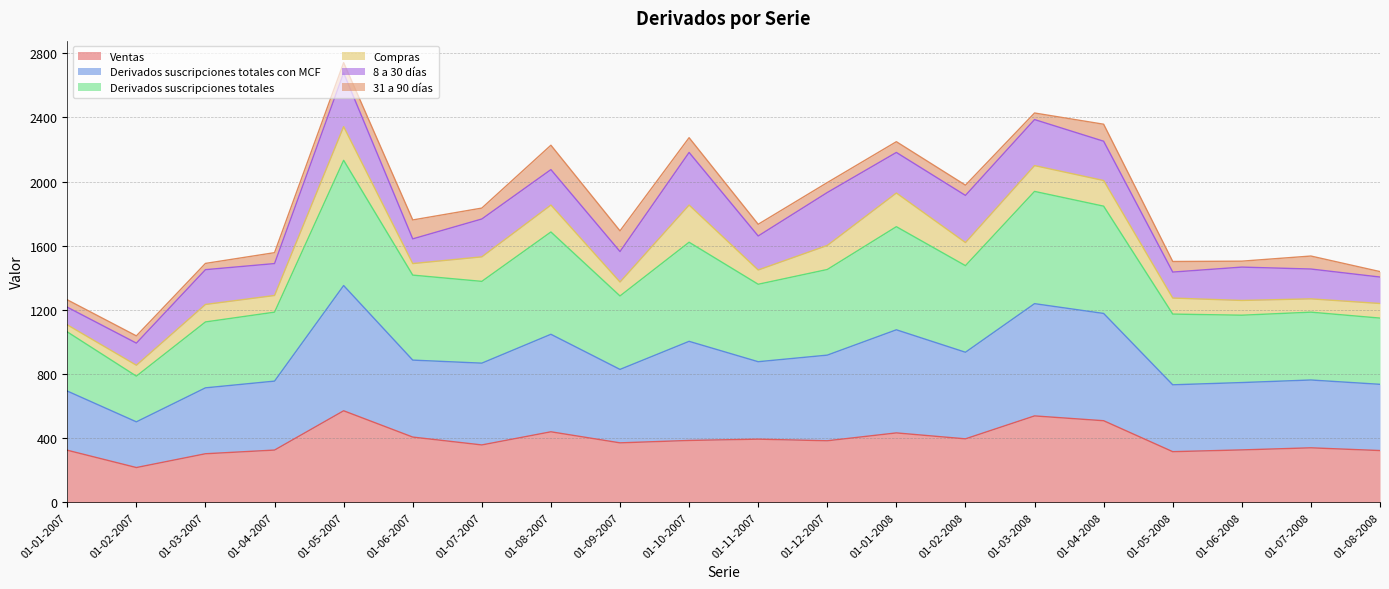

True or false: Ventas has a value of 396 at 01-03-2007.

False